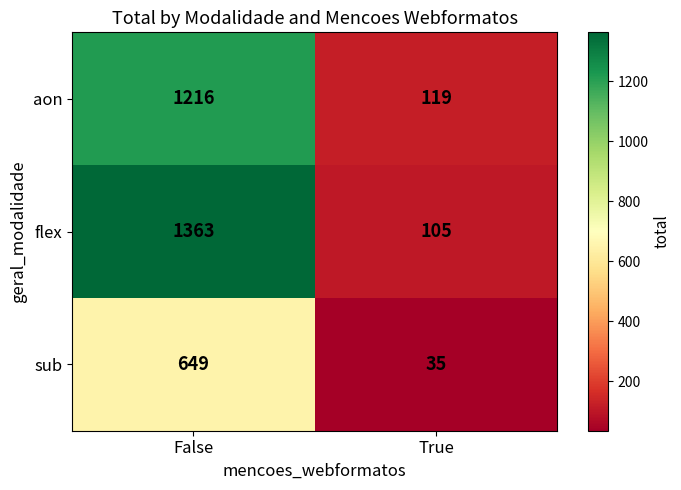

Read the aon value at True.

119